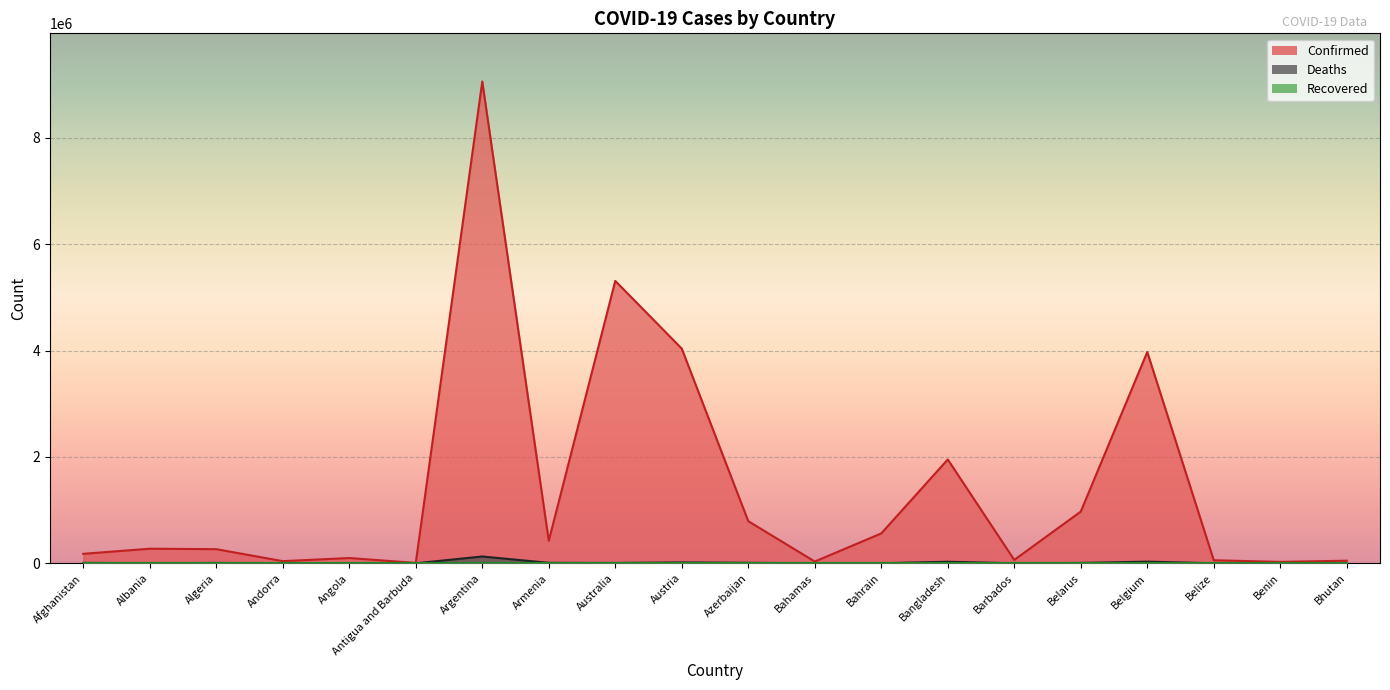

List the labels in order of Deaths value, largest first.

Argentina, Belgium, Bangladesh, Austria, Azerbaijan, Armenia, Afghanistan, Belarus, Algeria, Australia, Albania, Angola, Bahrain, Bahamas, Belize, Barbados, Benin, Andorra, Antigua and Barbuda, Bhutan